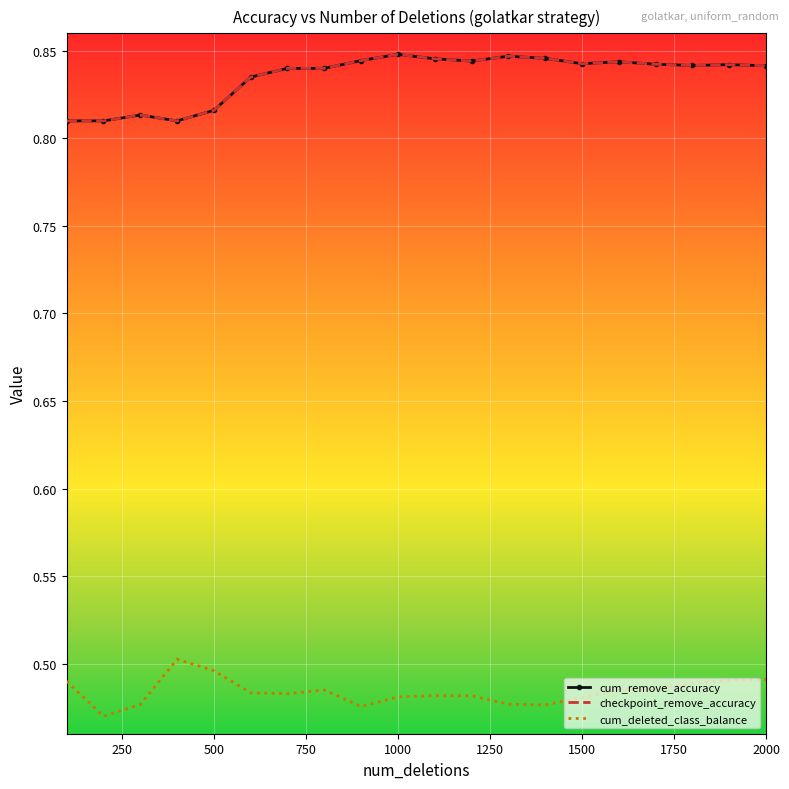

True or false: checkpoint_remove_accuracy and cum_remove_accuracy cross at least once.

False